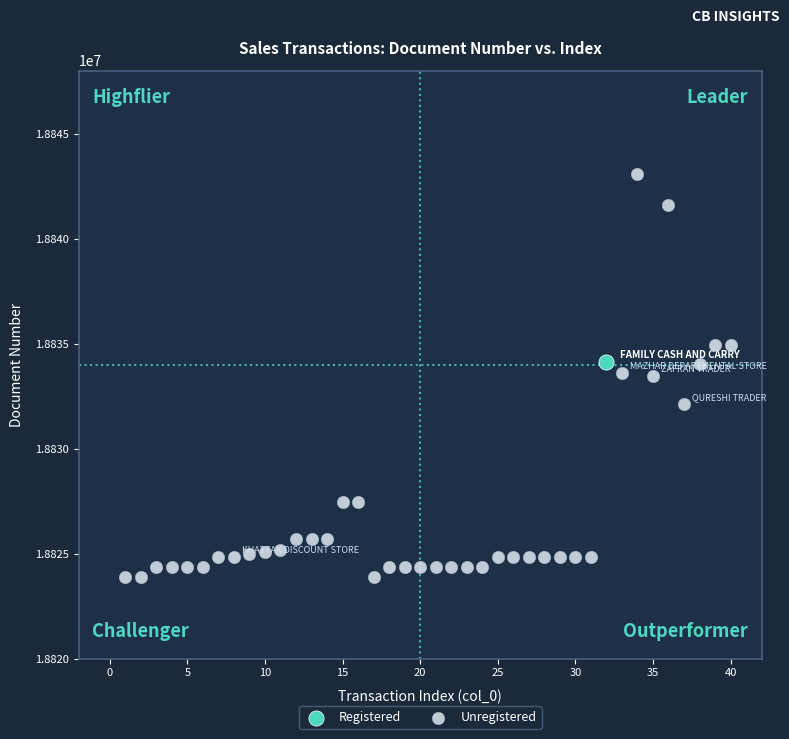

What are all the series names shown in the legend?

Registered, Unregistered